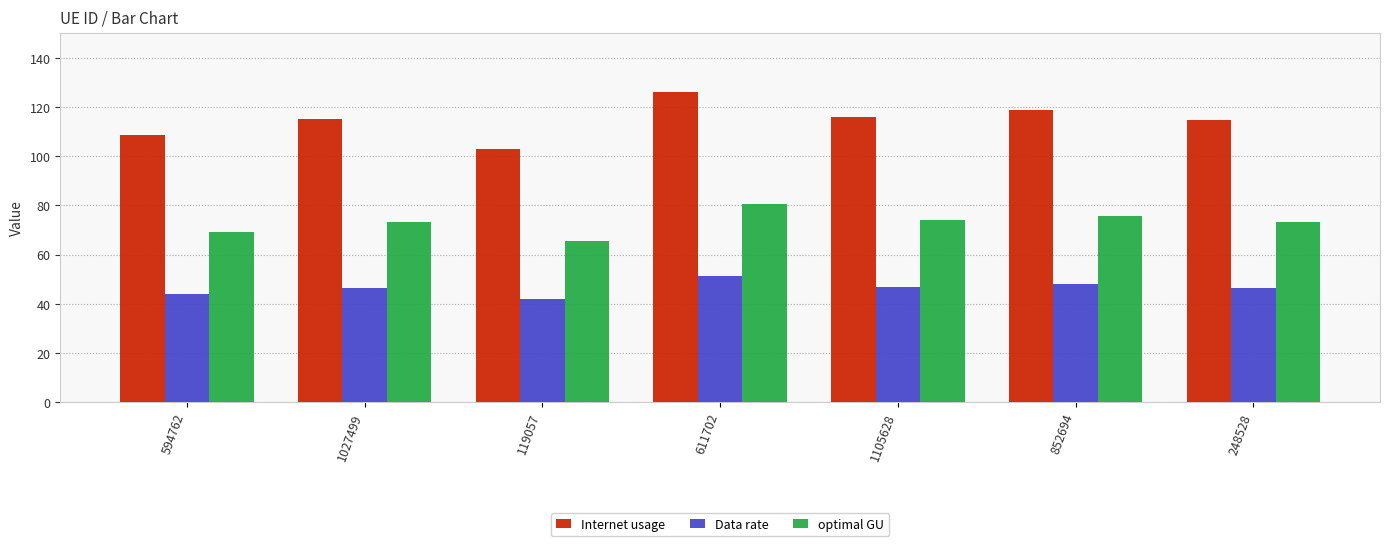

What is the difference between the maximum and second lowest values in the Data rate series?

7.1